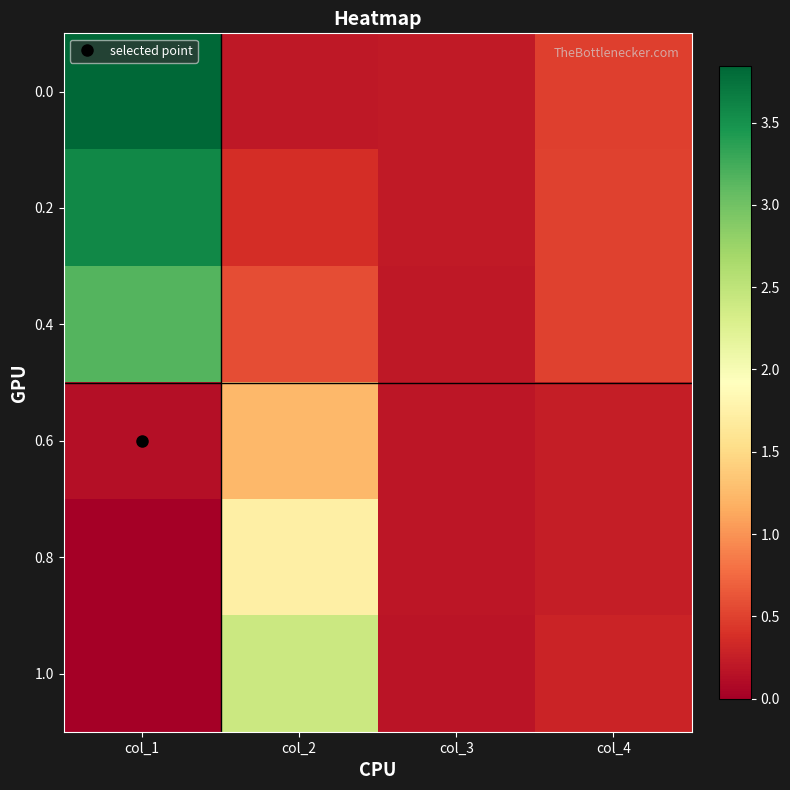

Rank the series at col_1 from lowest to highest value.

0.8, 1.0, 0.6, 0.4, 0.2, 0.0